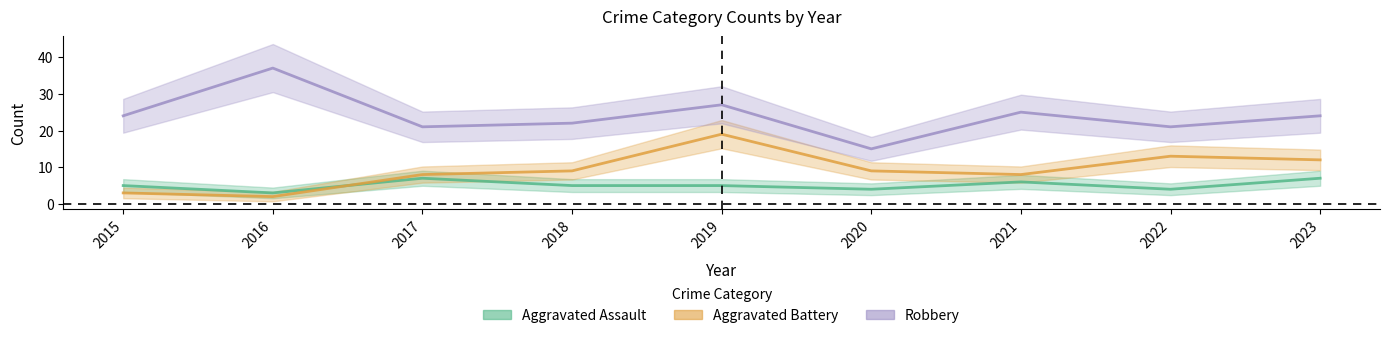

True or false: Aggravated Assault has more than 2 points higher than both neighbors.

False